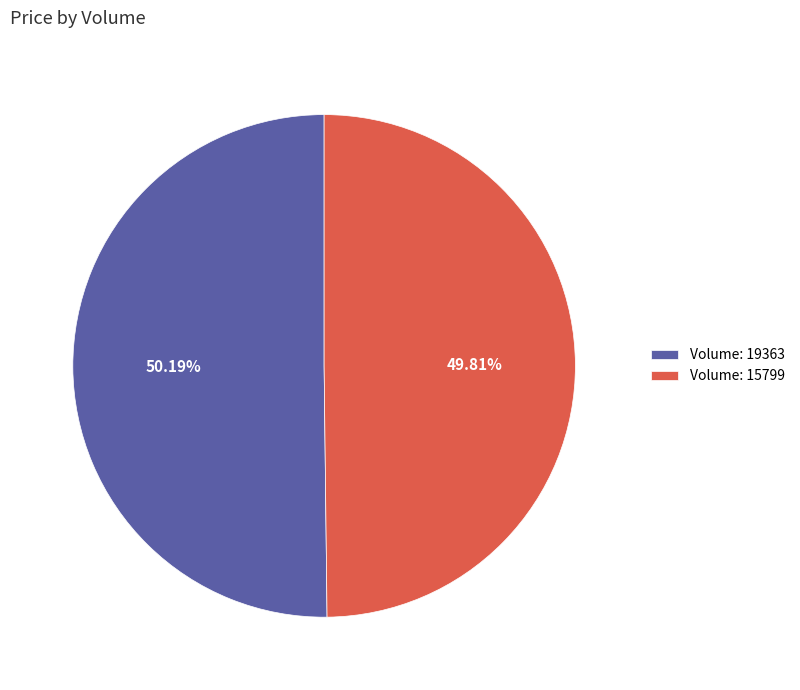

Do Volume: 15799 and Volume: 19363 together represent more than half of the pie?

Yes